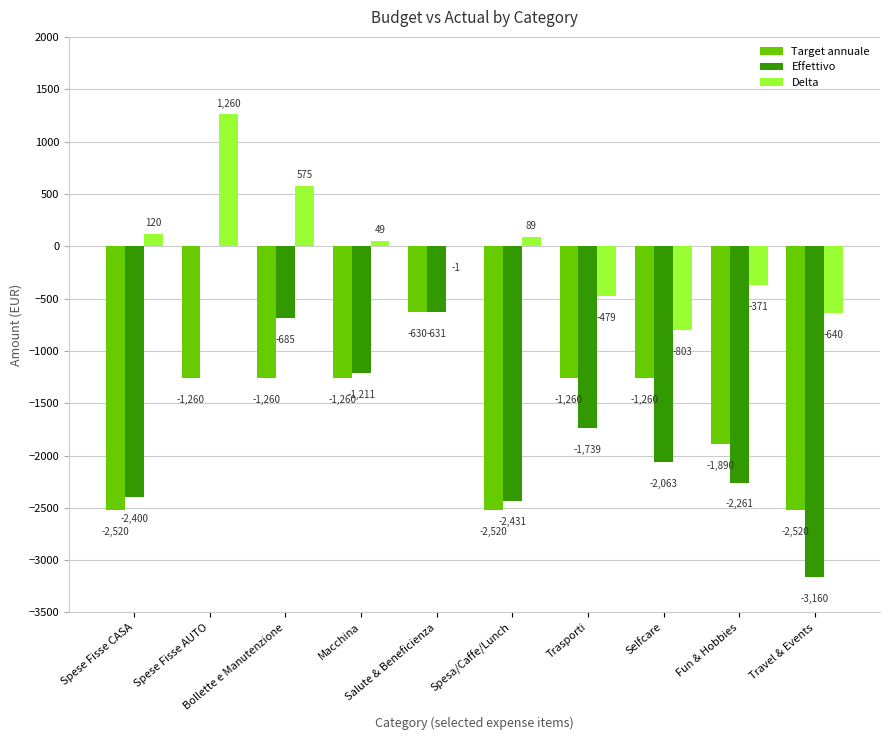

Which series changed the most between Spese Fisse CASA and Spese Fisse AUTO?

Effettivo